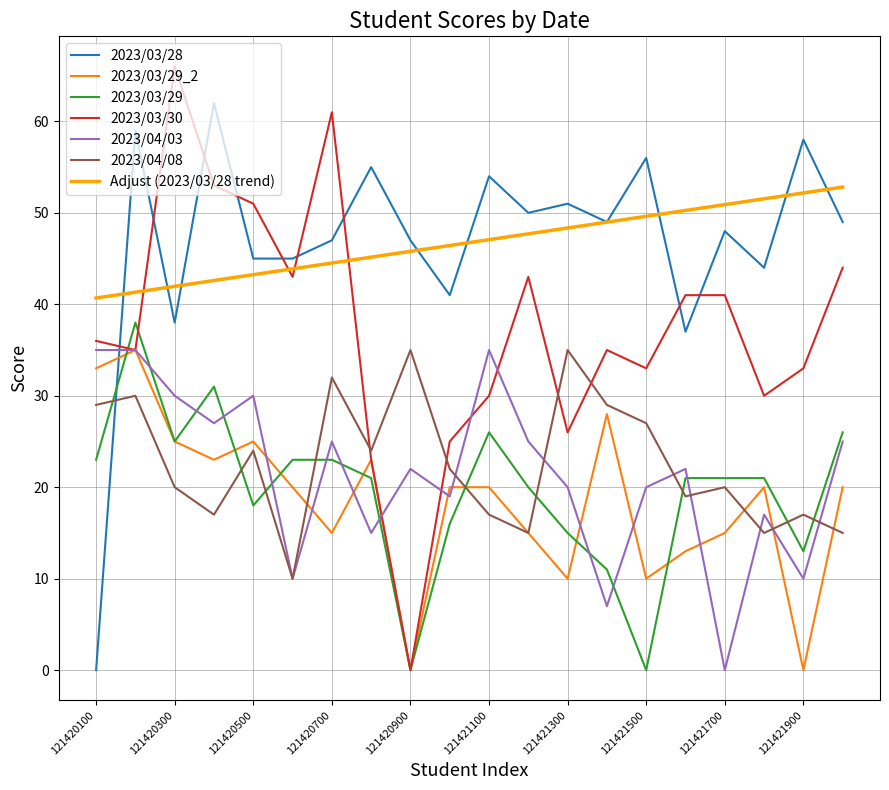

After their last crossing, which series has the higher values: 2023/03/29 or 2023/04/08?

2023/03/29